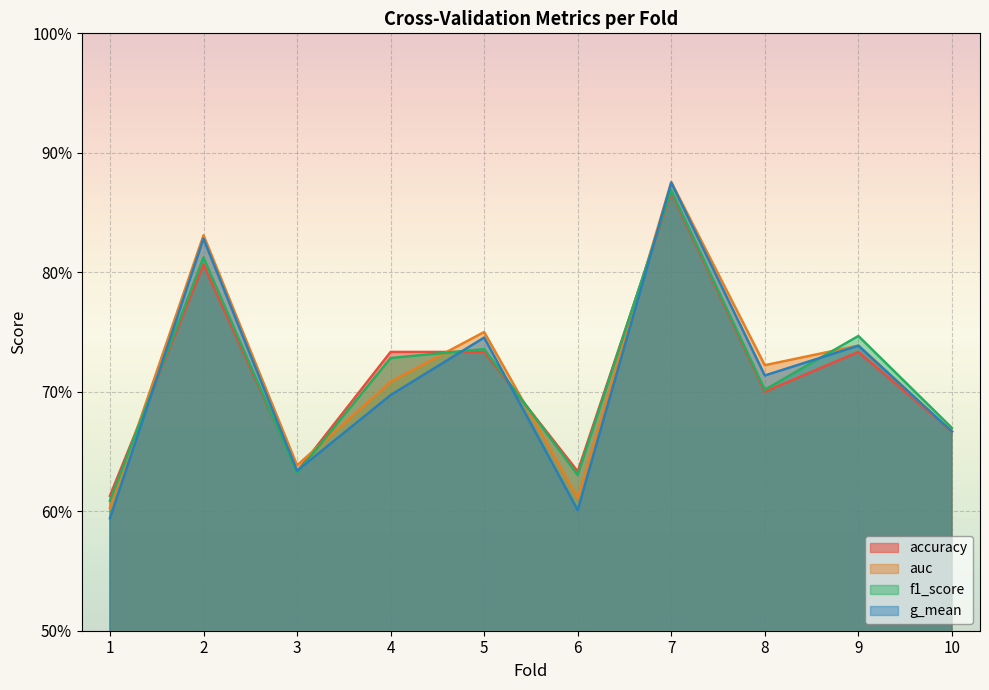

List the labels in order of g_mean value, largest first.

7, 2, 5, 9, 8, 4, 10, 3, 6, 1